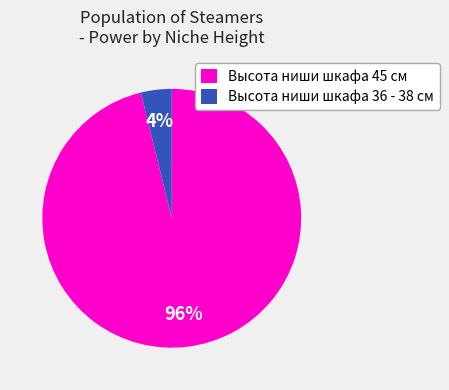

The Высота ниши шкафа 36 - 38 см slice represents 18% of the pie. True or false?

False